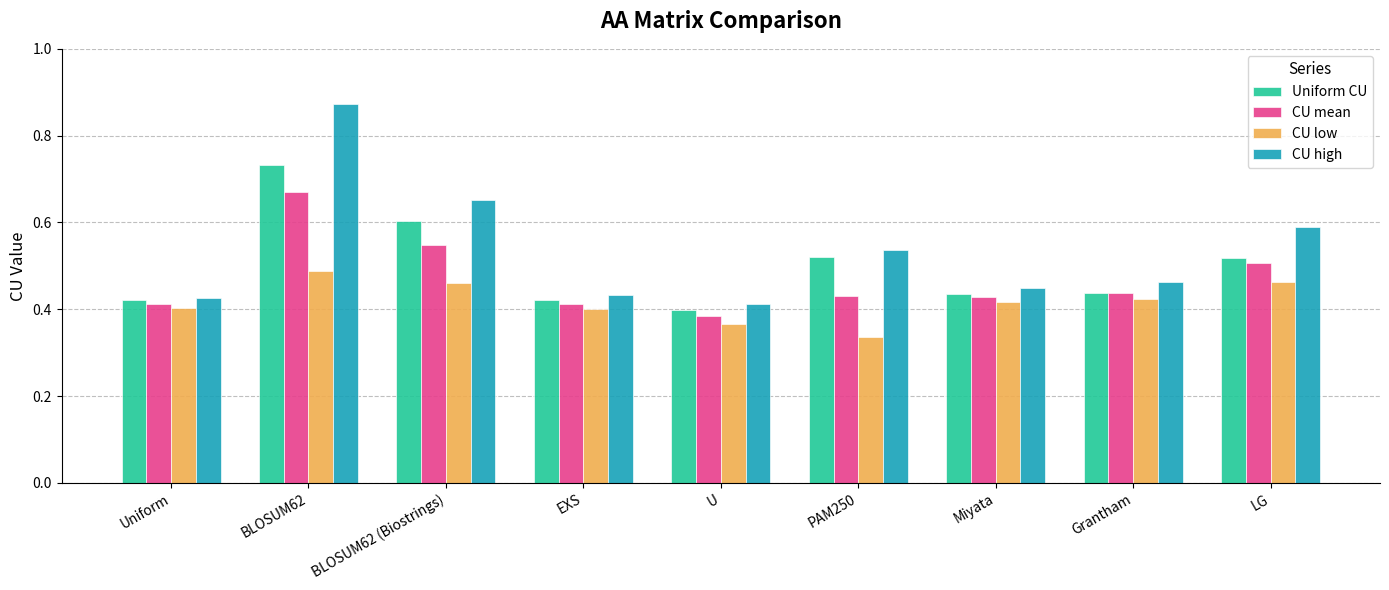

Where is CU high nearest to the value 0?

U